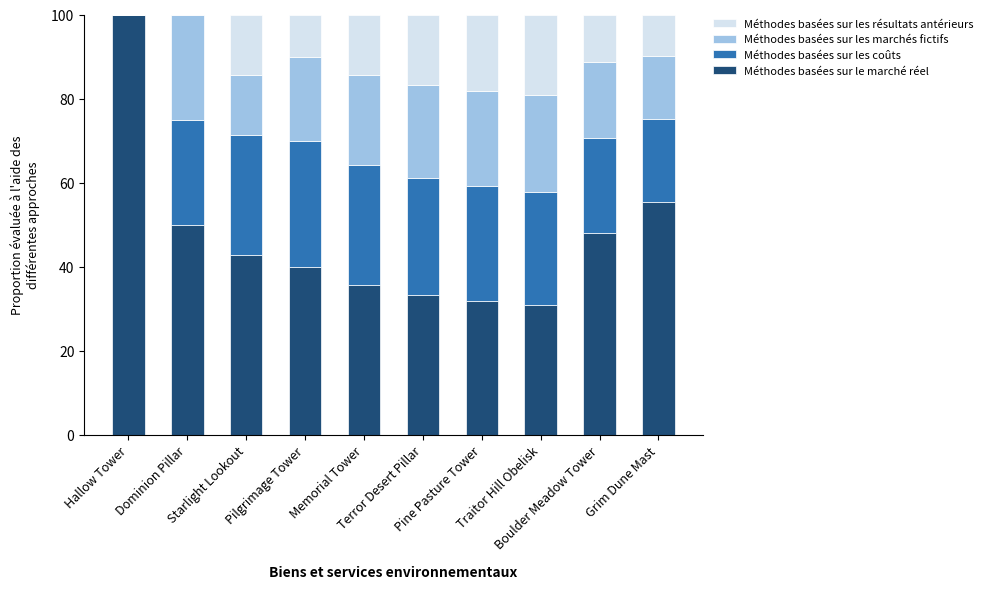

What is the highest value of the Méthodes basées sur le marché réel series?

100.0